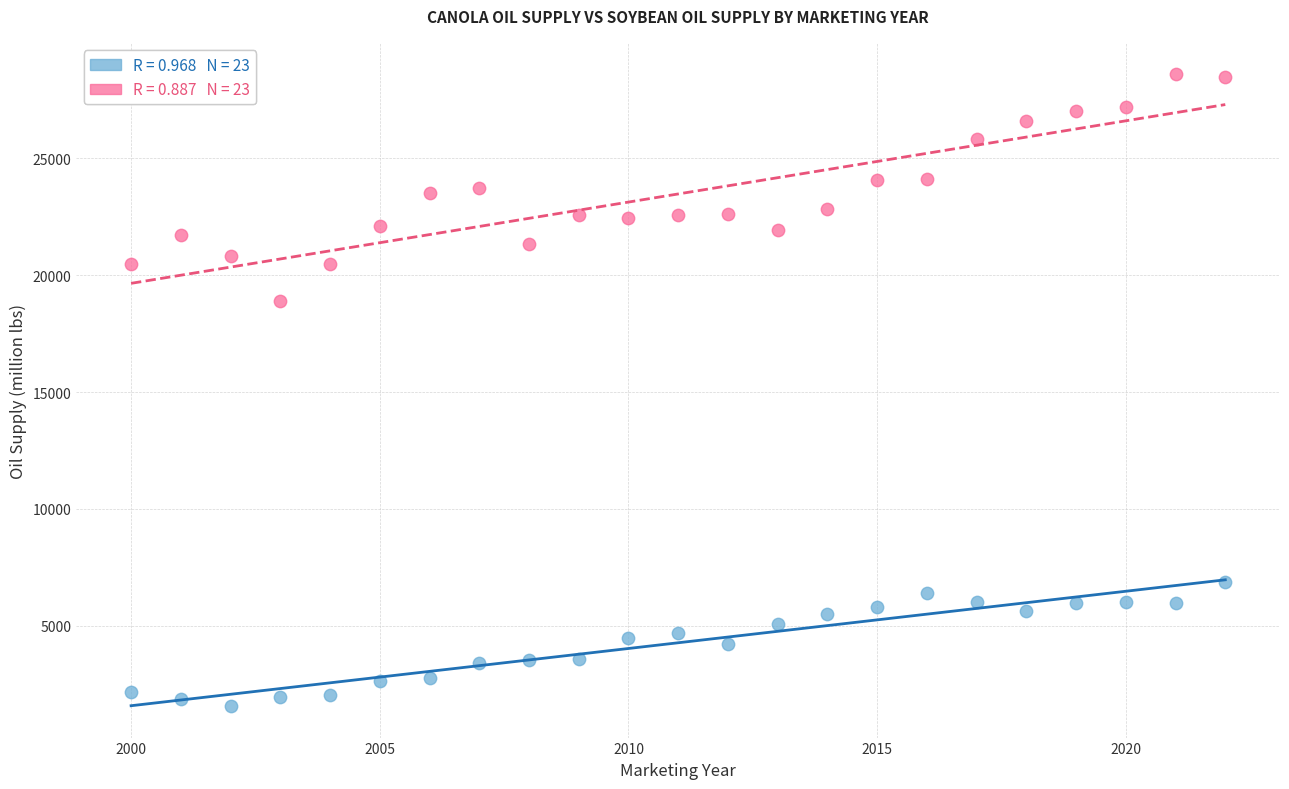

Across all data points, what is the range of Y values (max minus min)?

27021